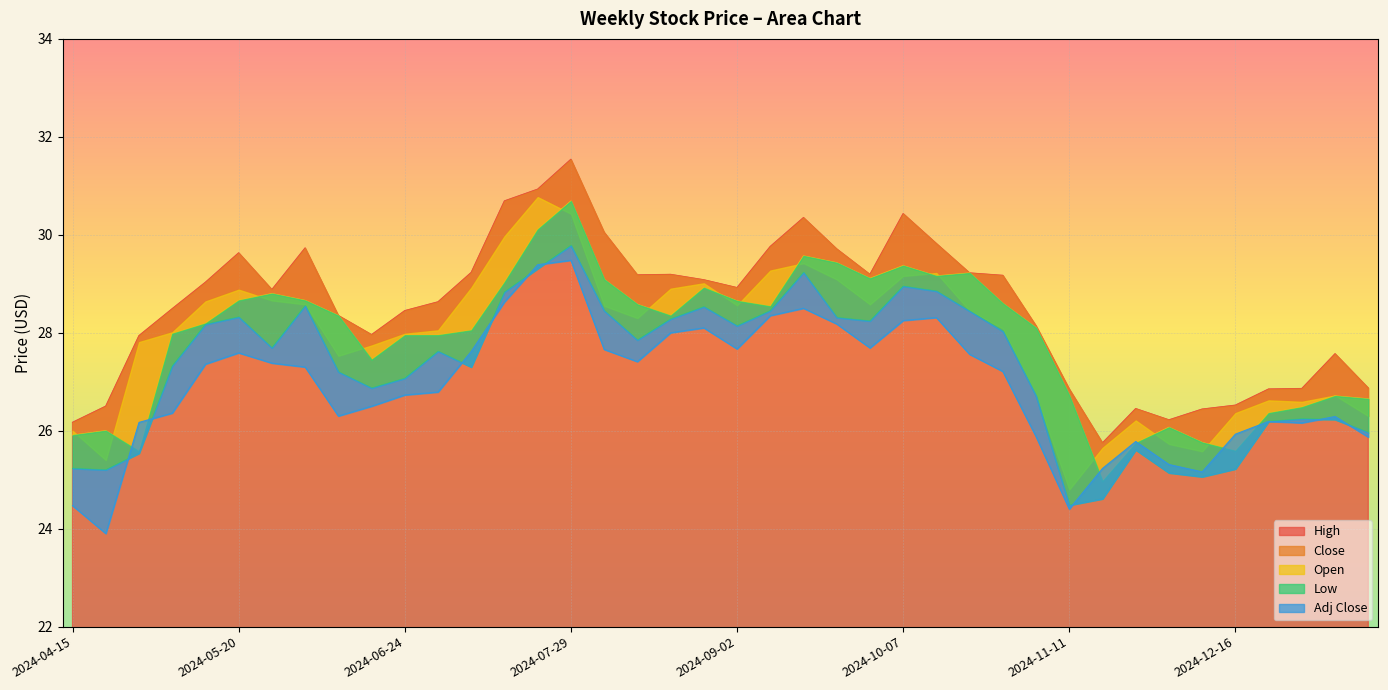

What are all the series names shown in the legend?

High, Close, Open, Low, Adj Close